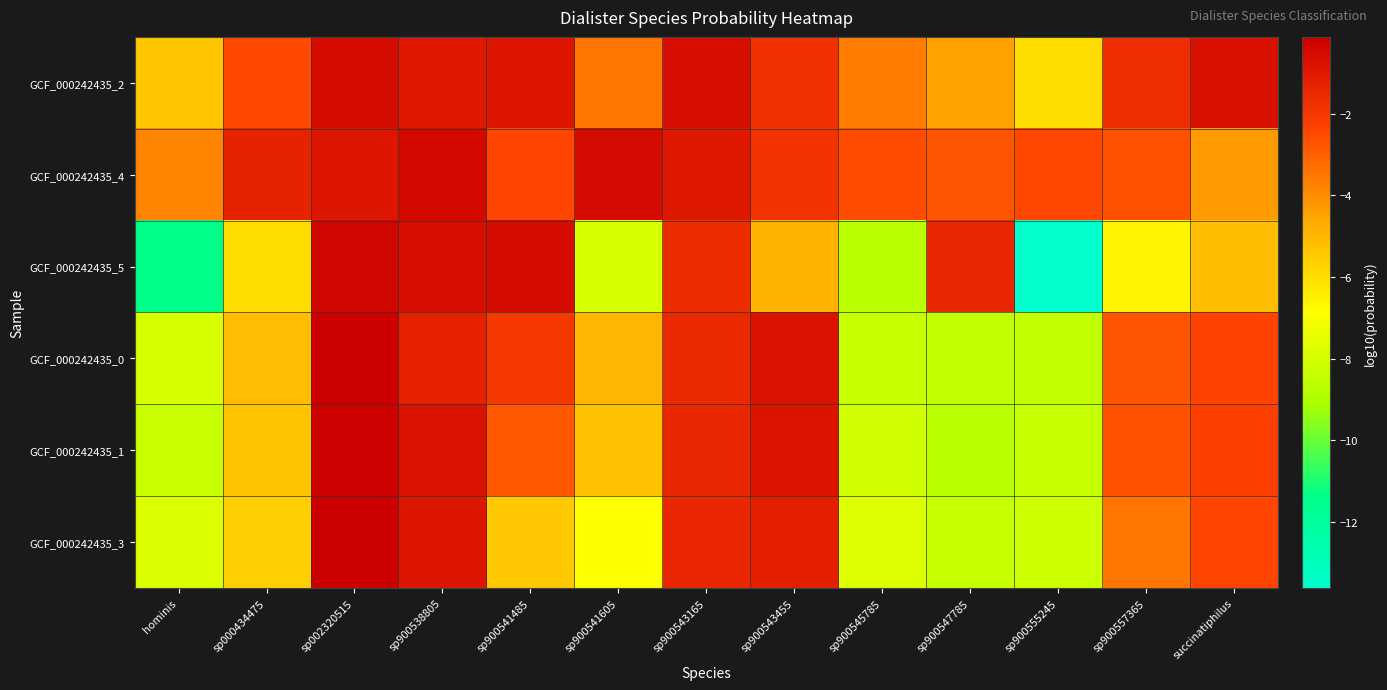

What is the minimum value shown in the chart?

-13.6